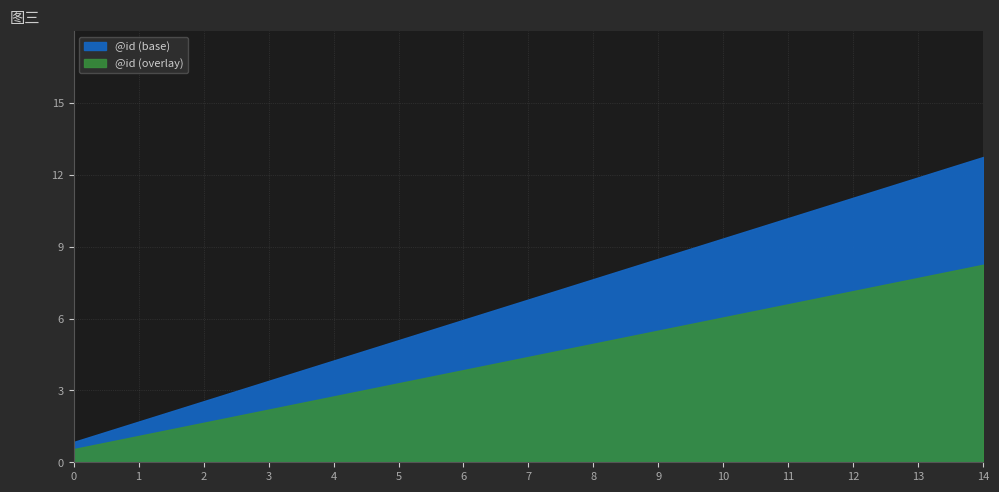

Count the number of categories in the chart.

15